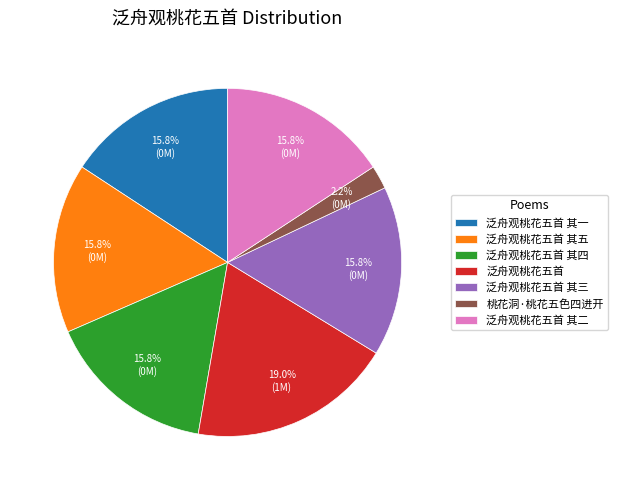

Combined, do 泛舟观桃花五首 其五 and 泛舟观桃花五首 account for over 50%?

No